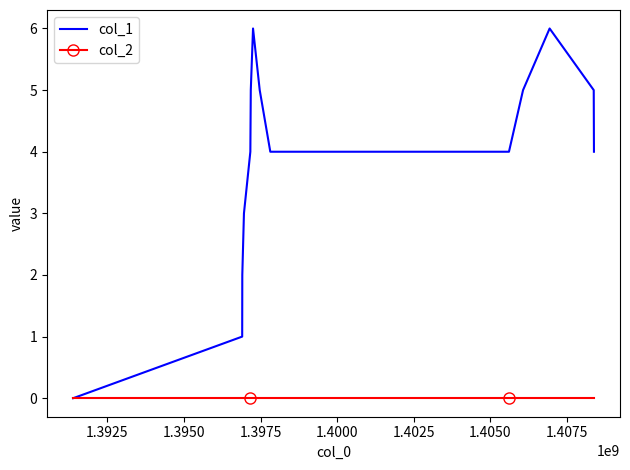

Which series has the largest total across all categories?

col_1